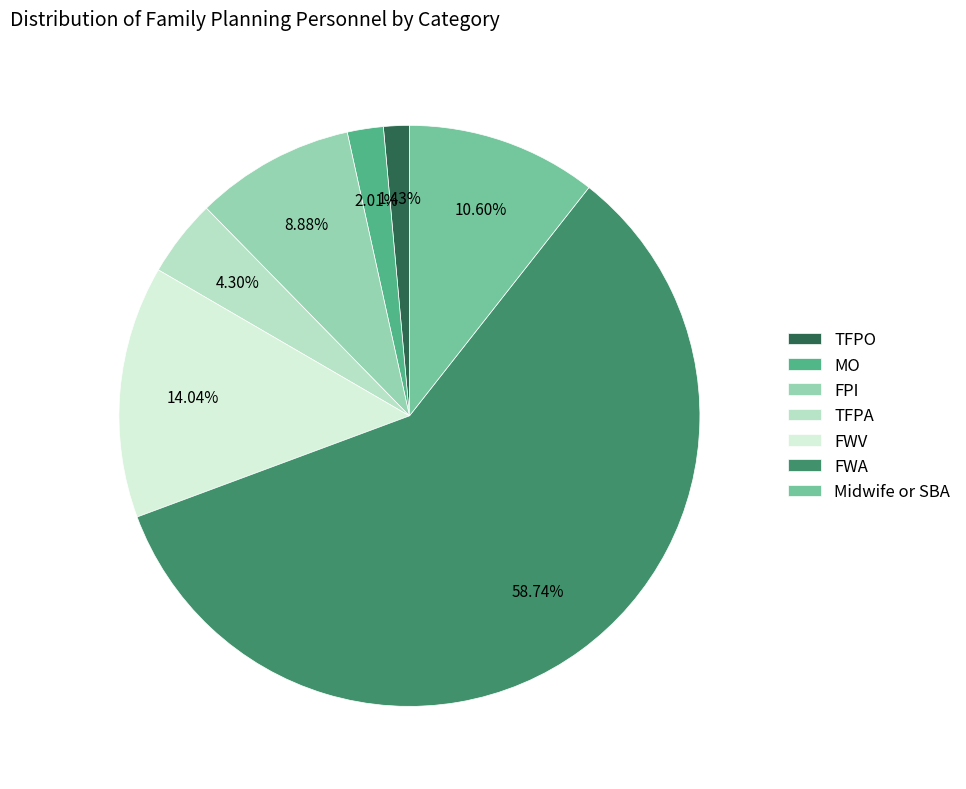

True or false: FPI accounts for 22% of the total.

False